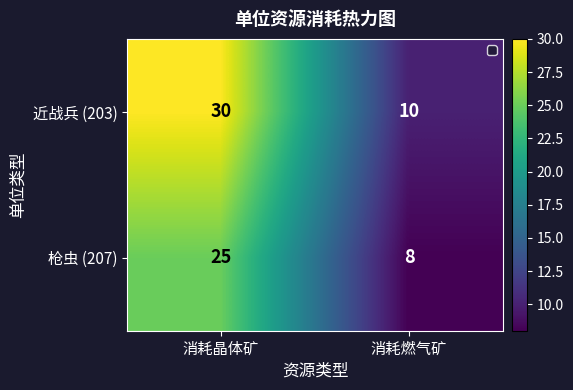

At which category is the sum across all series the highest?

消耗晶体矿